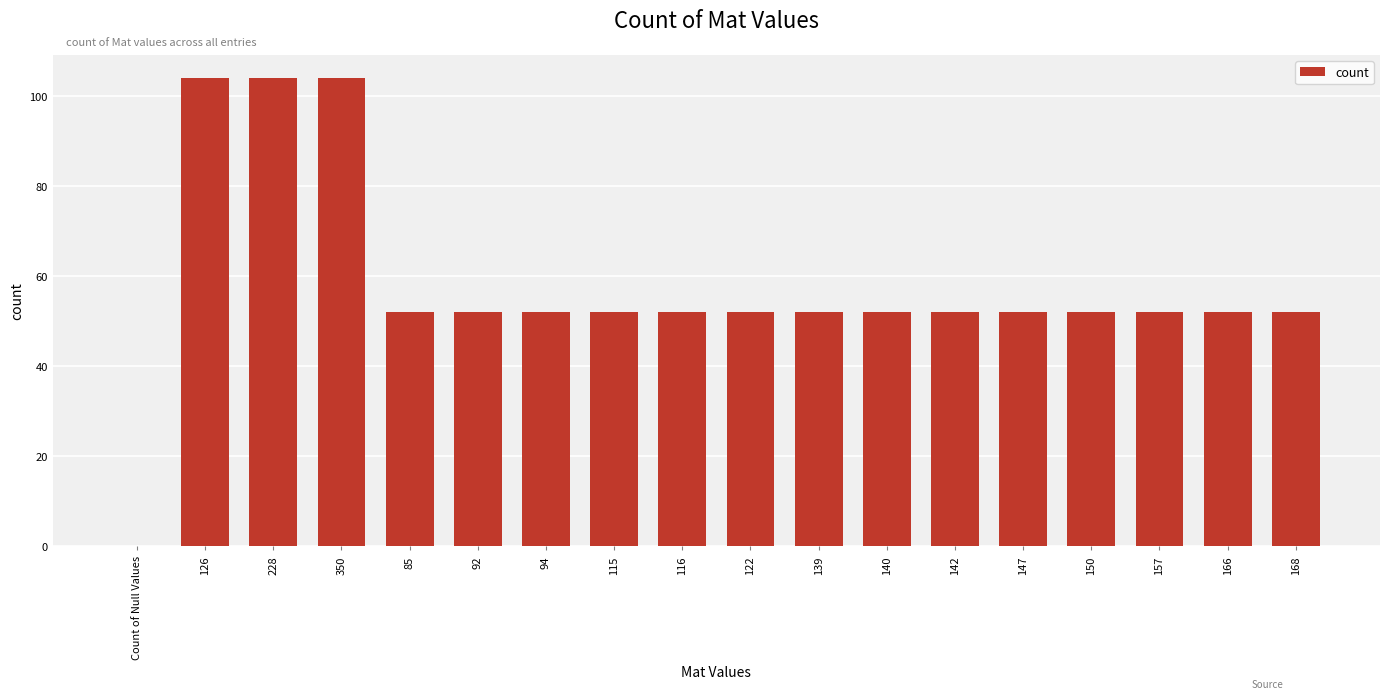

What is the sum of the values at 150 and 126?

156